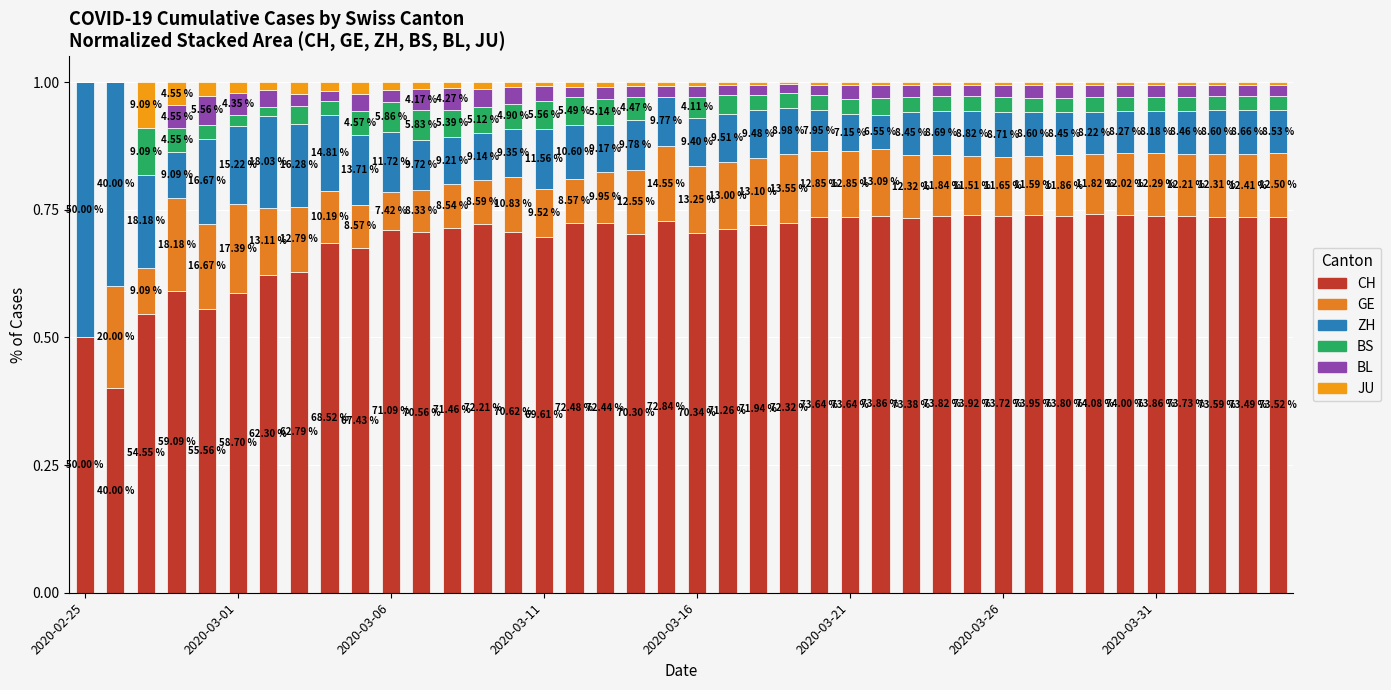

Are the bars grouped side by side (vs. stacked)?

No